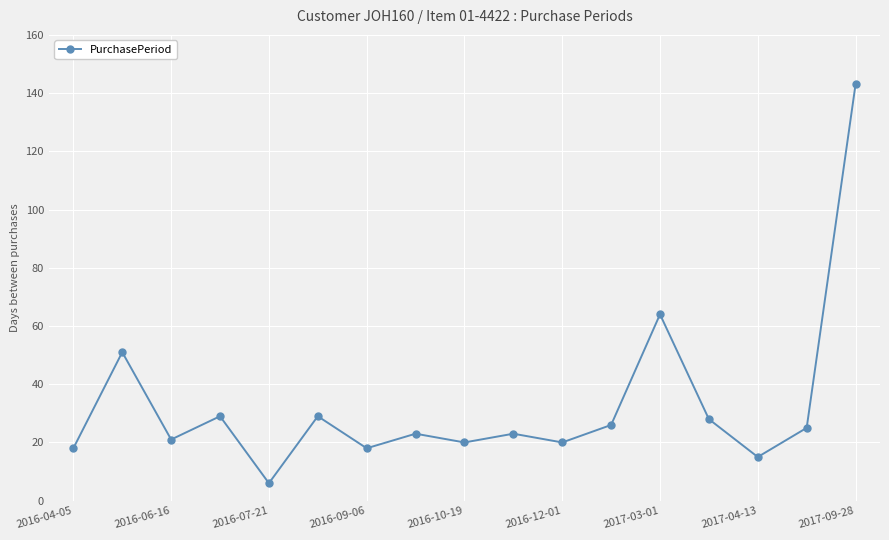

Is this an area chart (filled region under the line)?

No